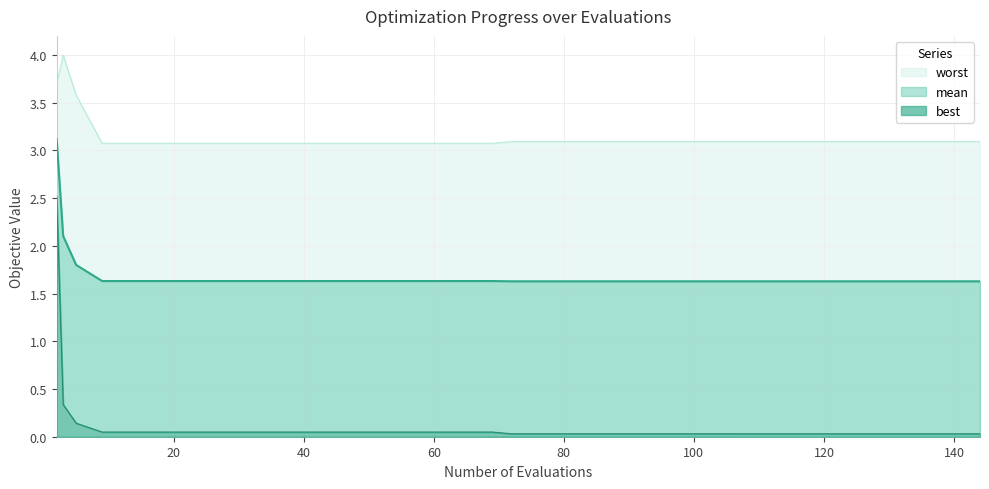

What is the greatest value displayed?

4.0